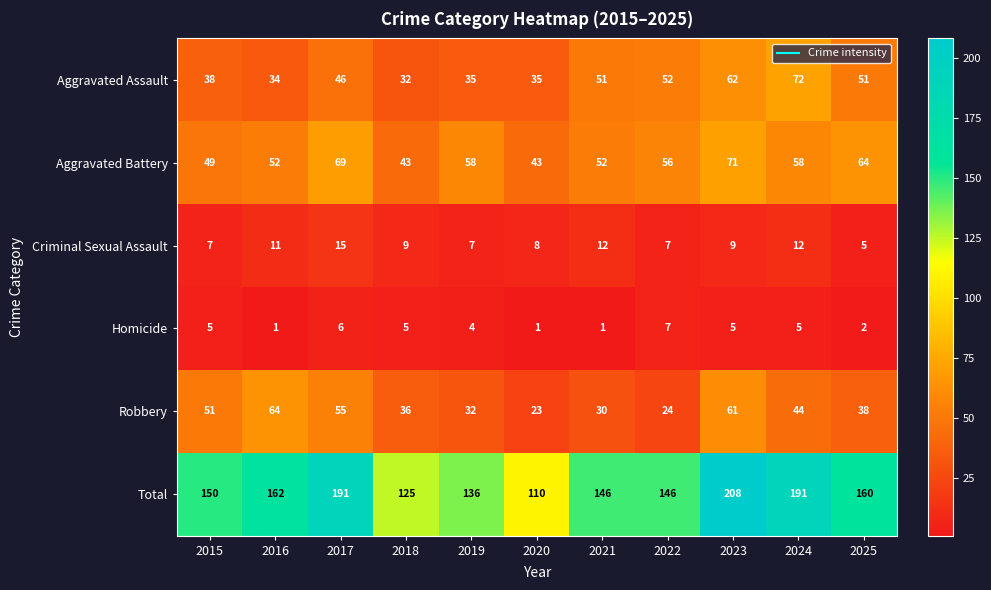

Is it true that Aggravated Battery equals 70 at 2018?

False